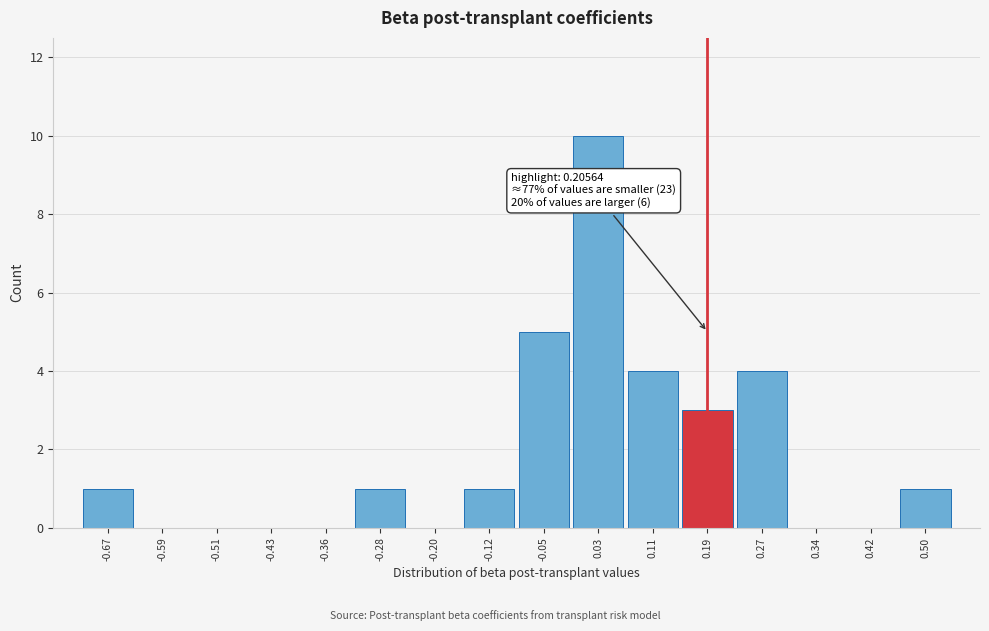

Over which range of the x-axis is the bar tallest?

-0.01 to 0.07